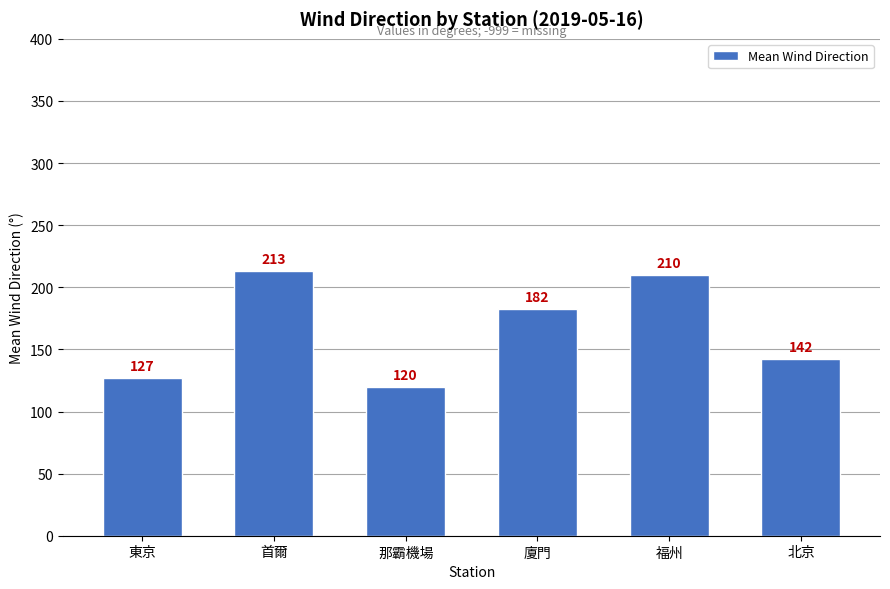

Count the number of data series in this chart.

1